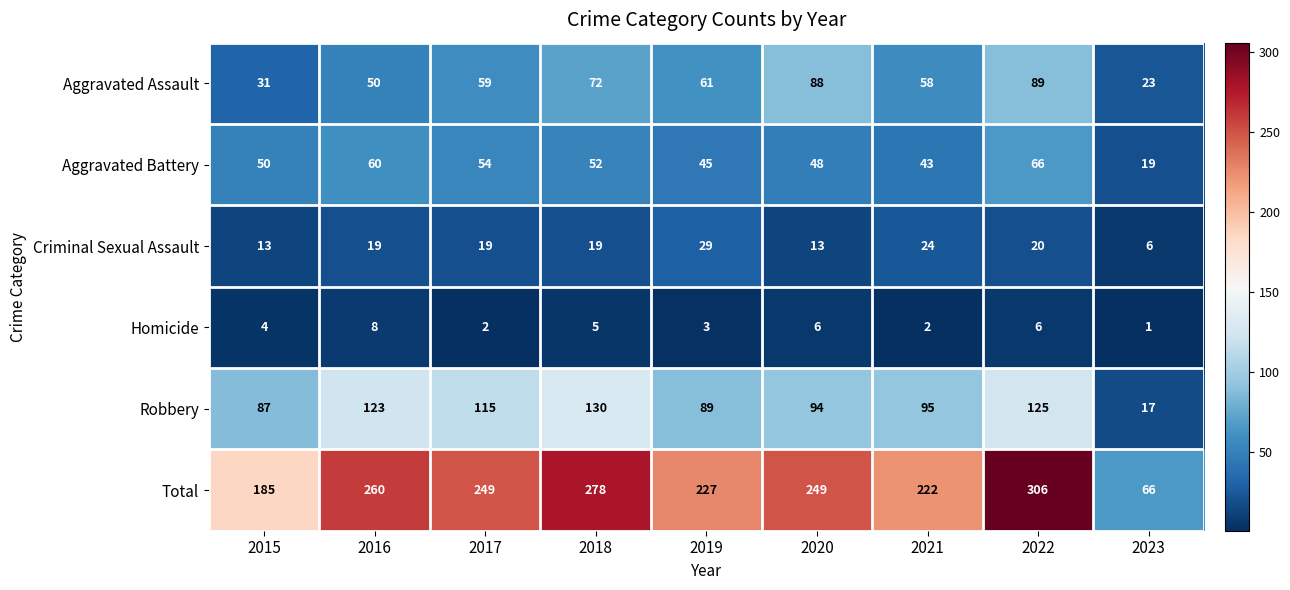

How many distinct data groups are displayed?

6